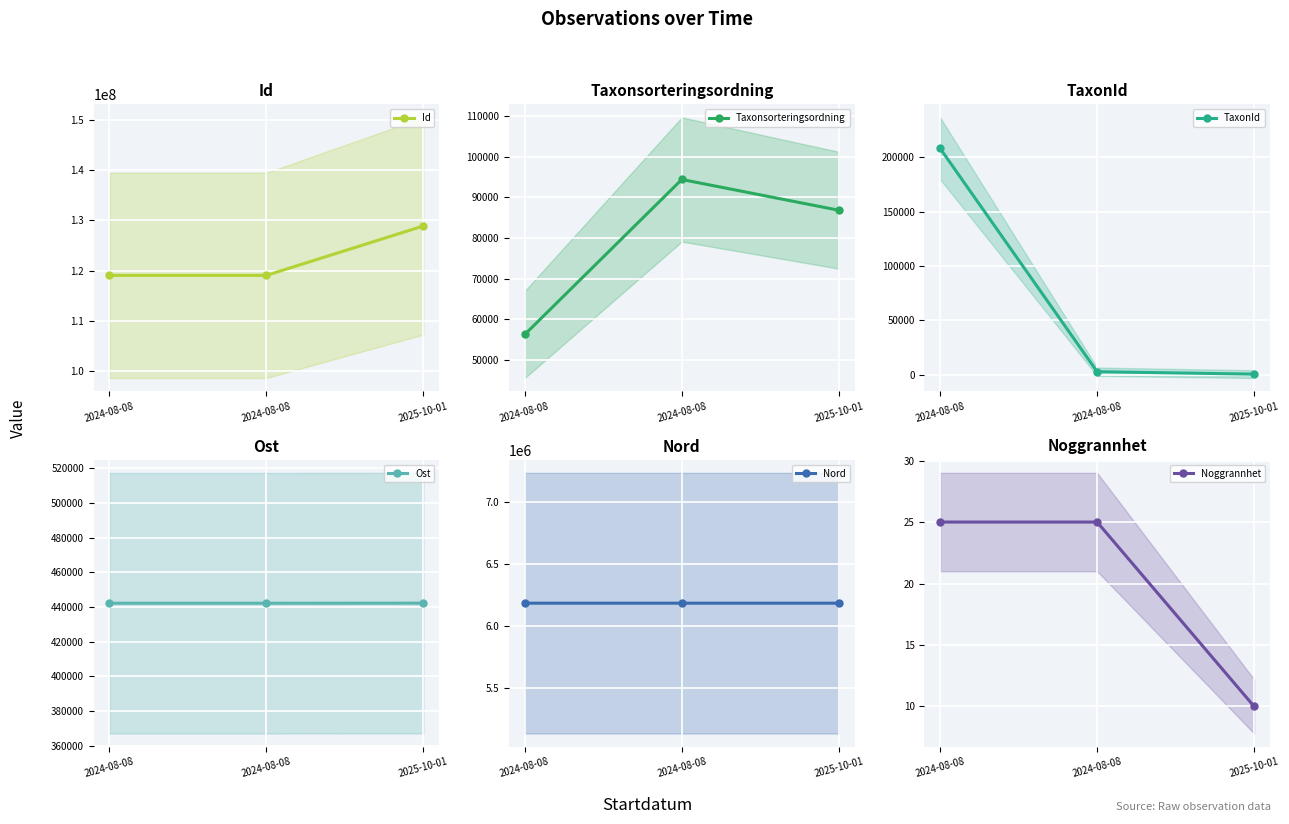

Which series has the widest spread of values?

Id